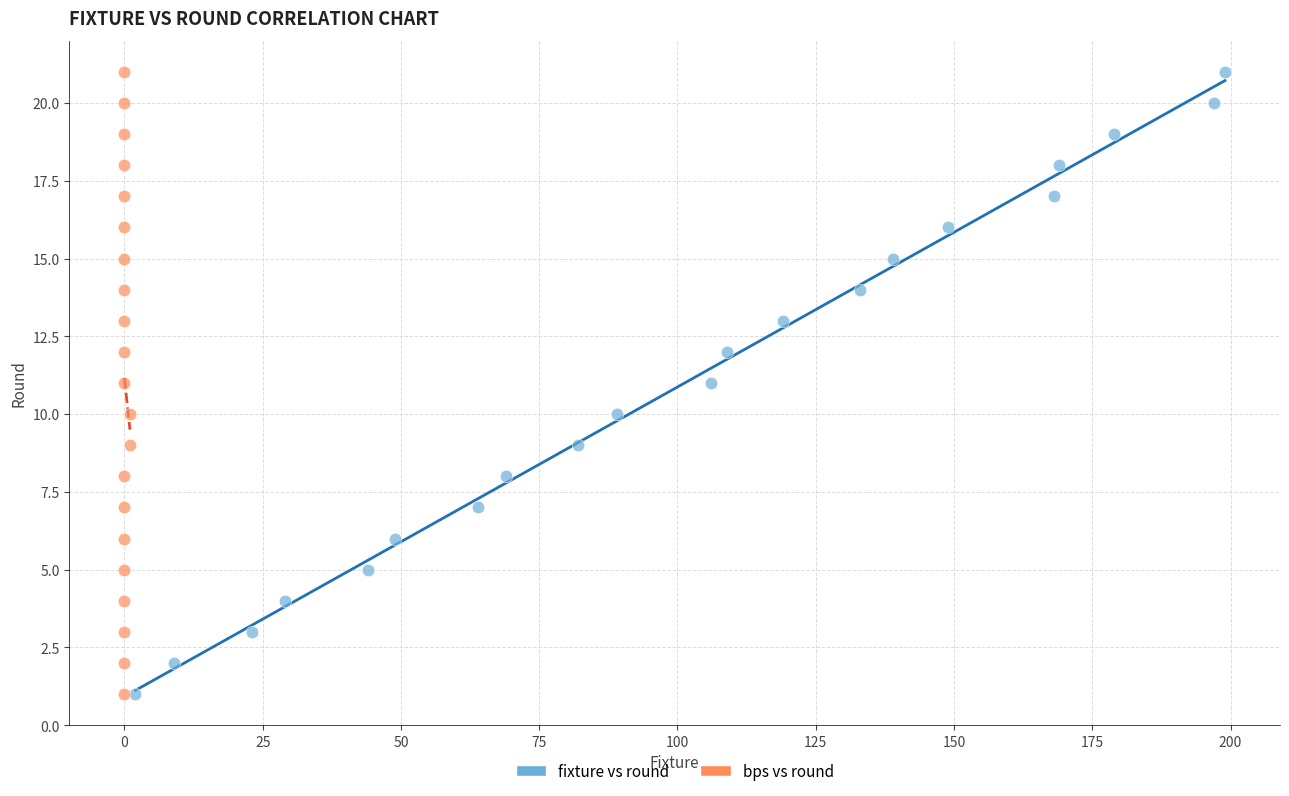

What are all the series names shown in the legend?

fixture vs round, bps vs round